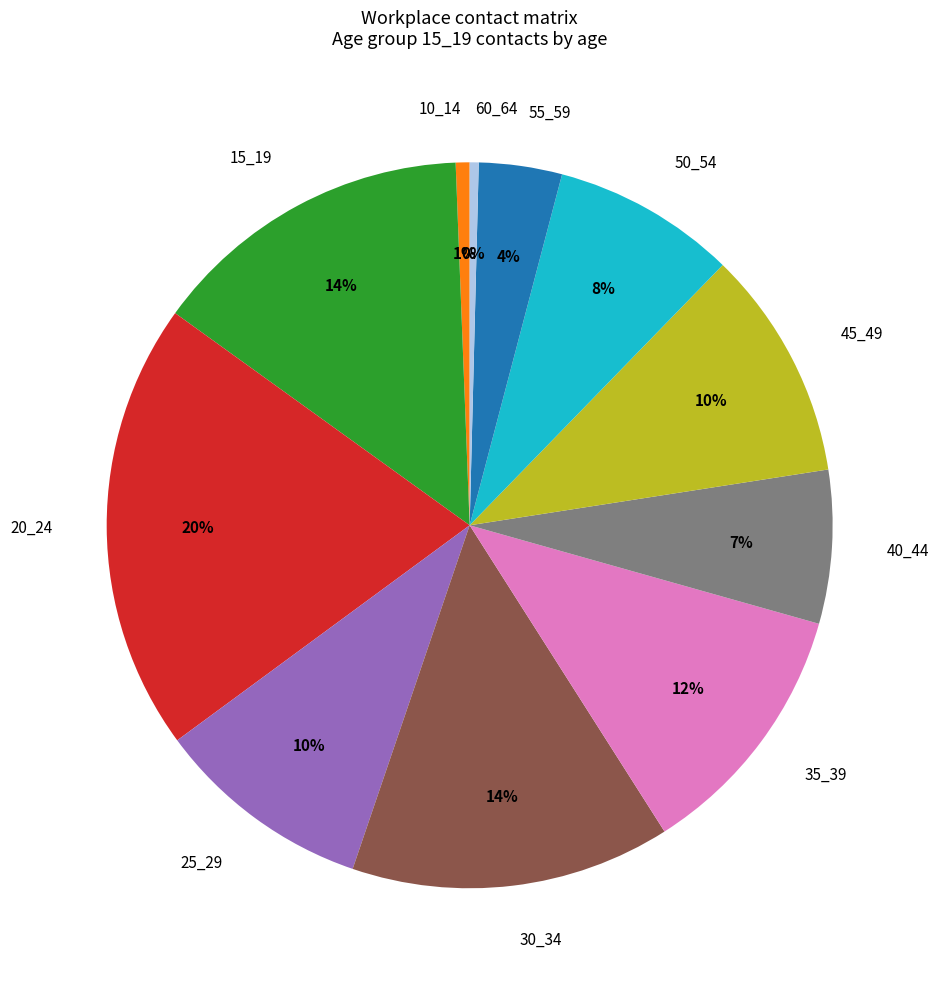

How many slices are in this pie chart?

11